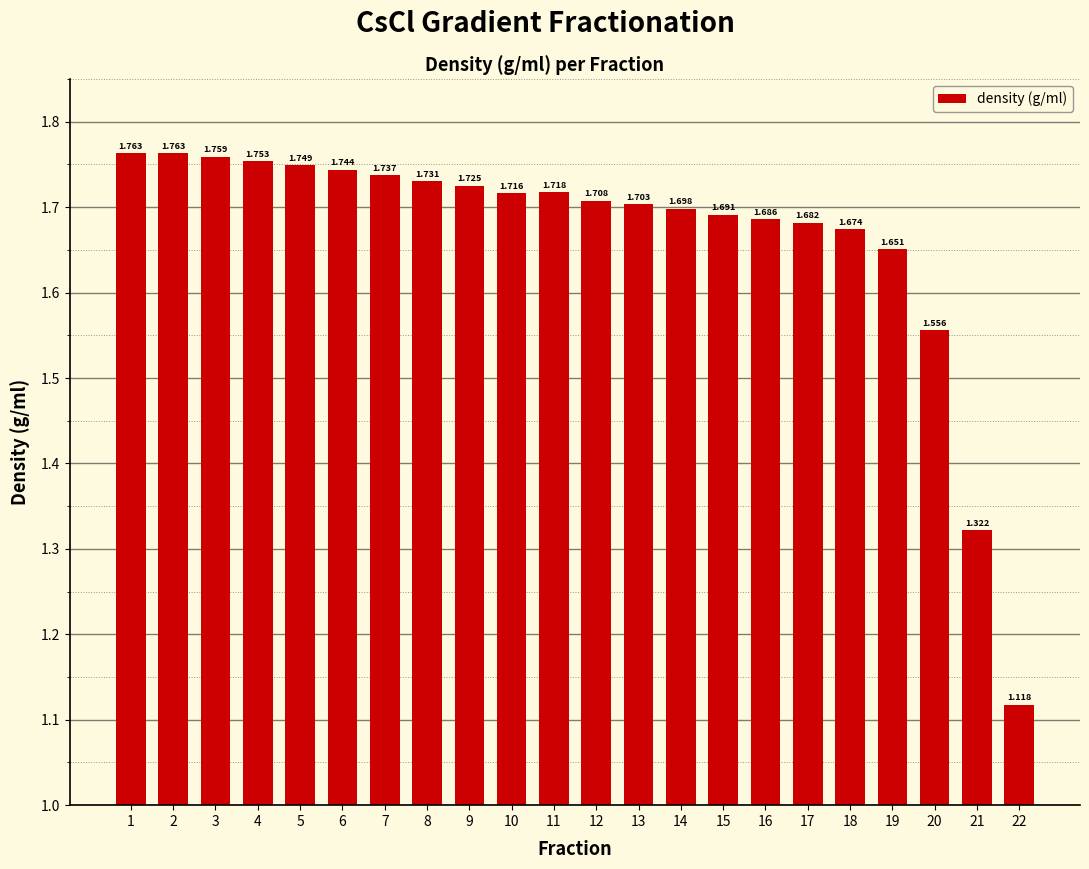

How many series are shown in this chart?

1